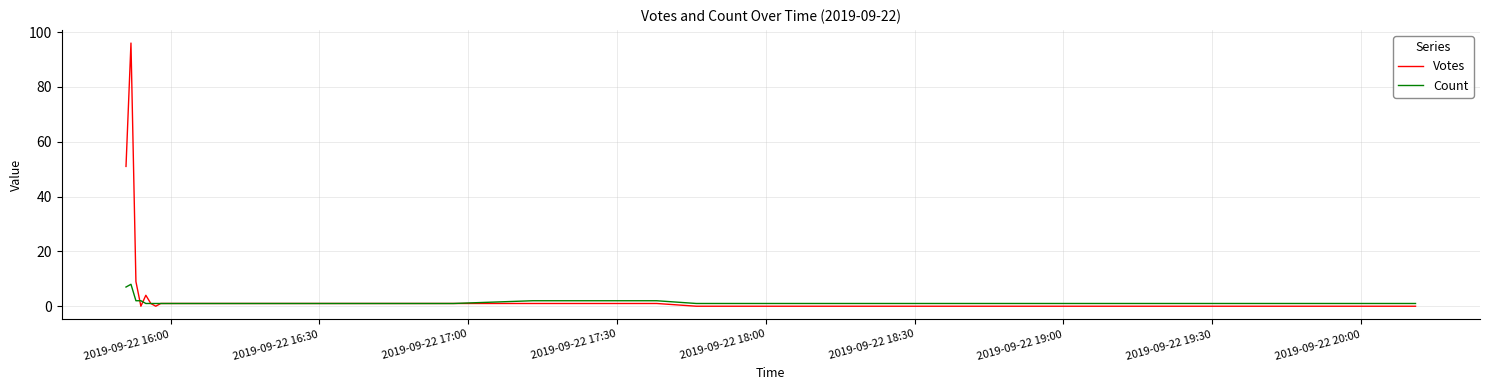

Reading right to left, extract all data points from this chart.

Votes: 0	0	1	1	1	1	1	0	1	4	0	9	96	51
Count: 1	1	2	2	1	1	1	1	1	1	2	2	8	7